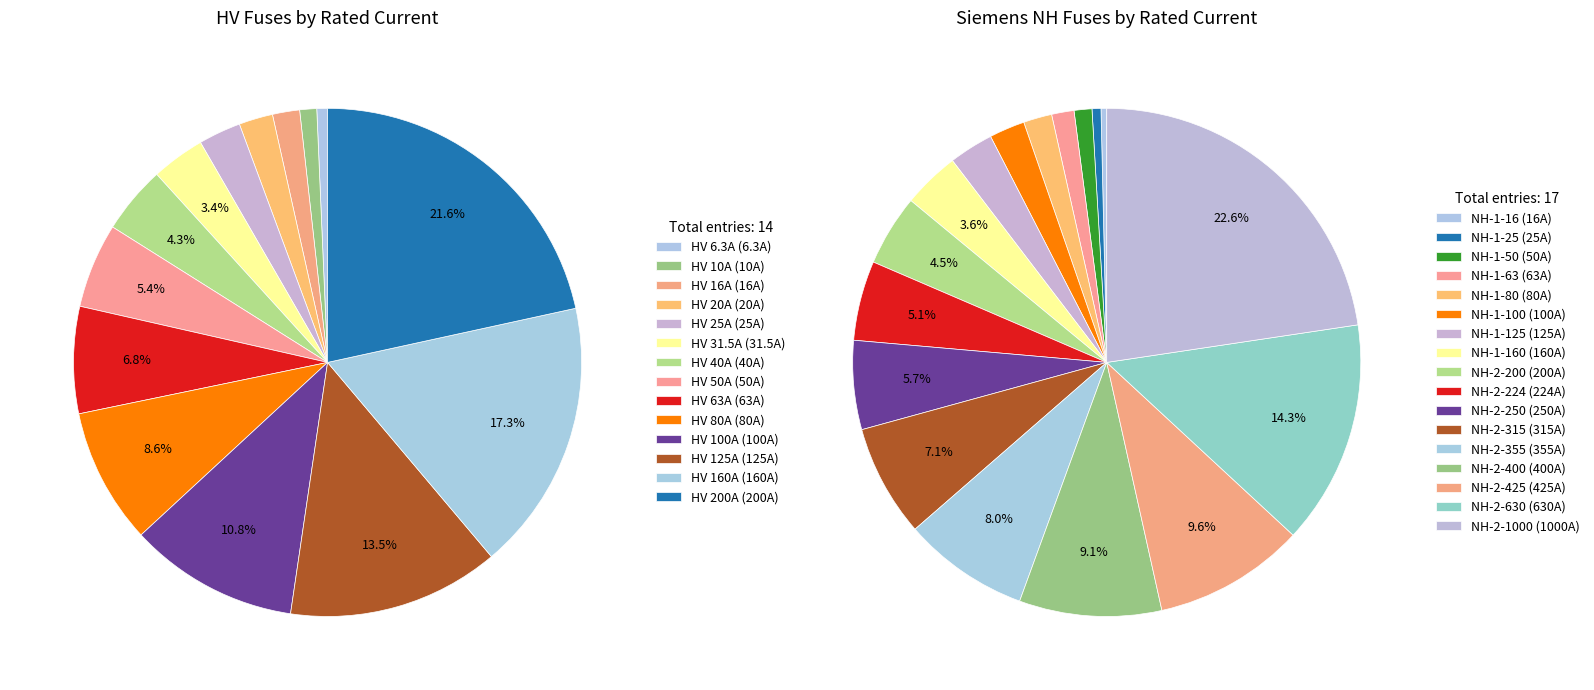

Is it true that HV 20A is 9% of the pie?

False